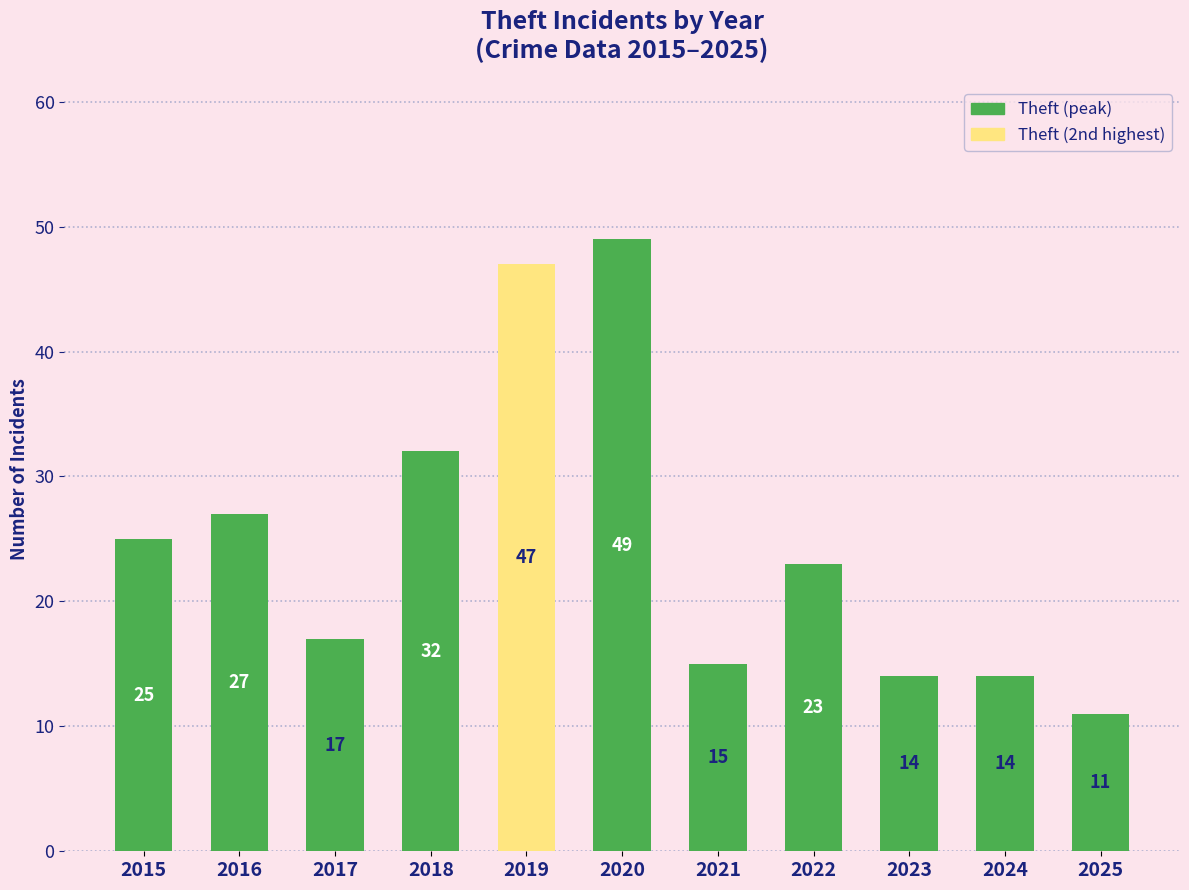

What is the difference between the maximum and minimum values?

38